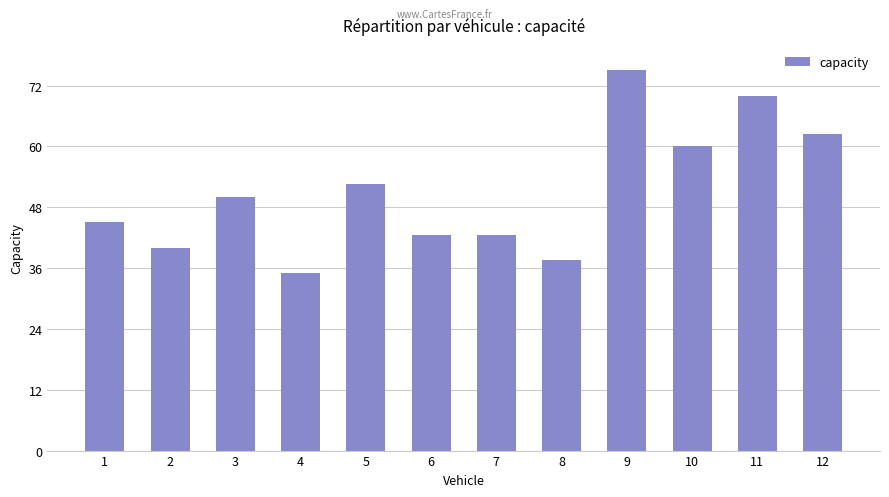

Read the value at 11.

70.0